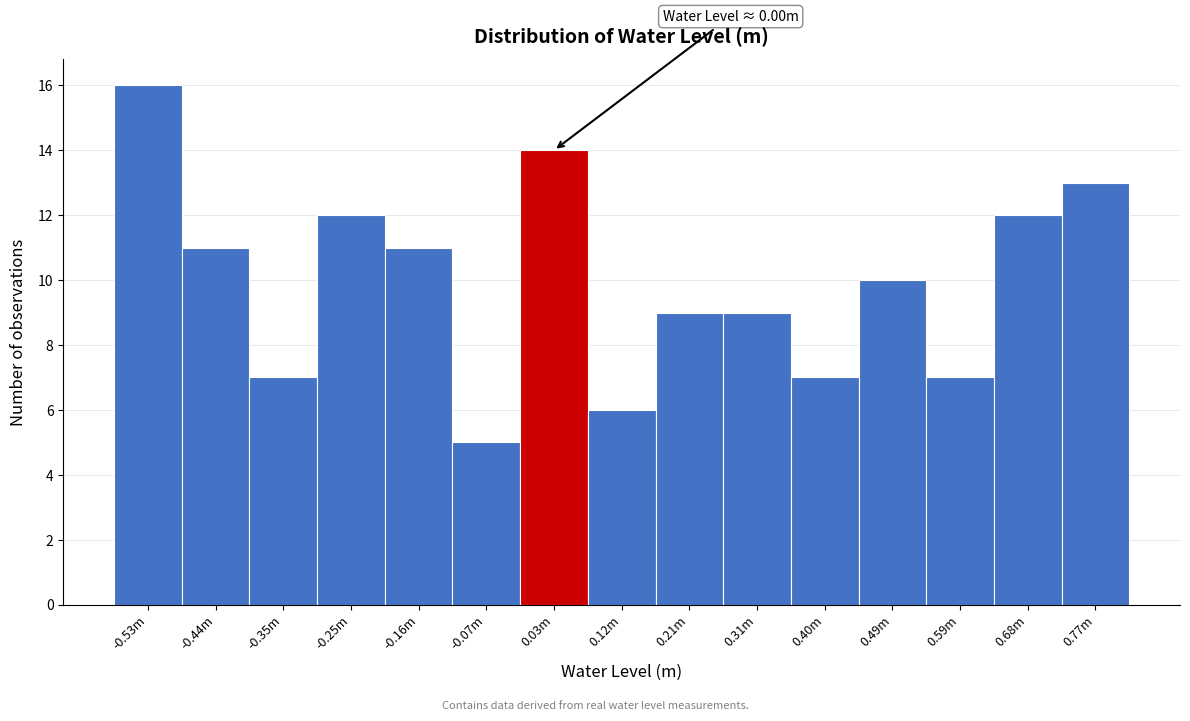

Reading right to left, transcribe all the data shown in this chart.

0.77m=13	0.68m=12	0.59m=7	0.49m=10	0.40m=7	0.31m=9	0.21m=9	0.12m=6	0.03m=14	-0.07m=5	-0.16m=11	-0.25m=12	-0.35m=7	-0.44m=11	-0.53m=16